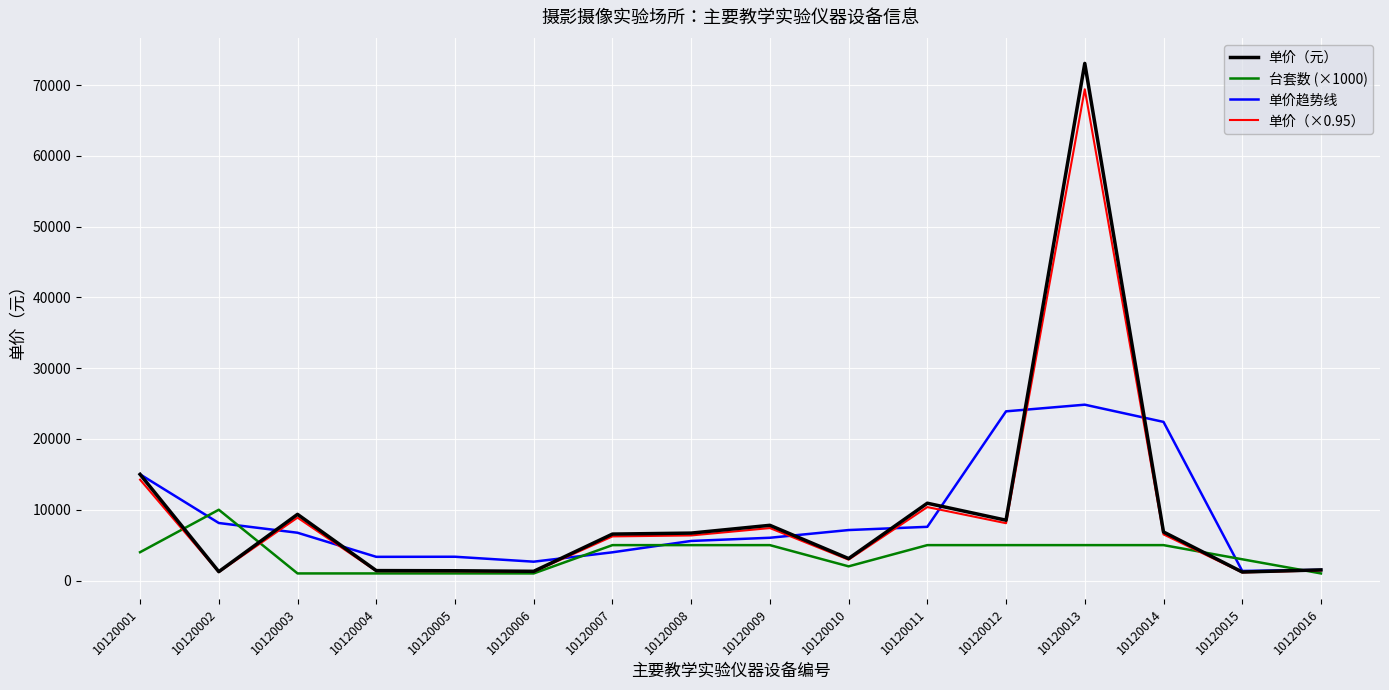

What is the total value across all series at 10120010?

15175.5